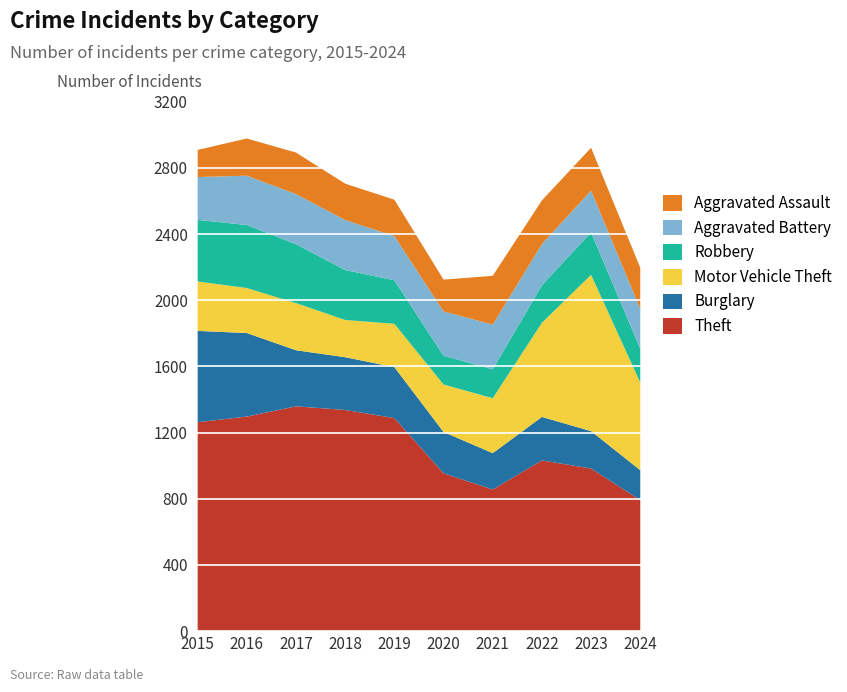

Reading right to left, list all the values displayed in this chart.

Theft: 792	983	1032	856	954	1288	1337	1359	1297	1263
Burglary: 181	226	263	220	250	308	319	339	505	552
Motor Vehicle Theft: 530	945	569	332	287	262	225	285	272	299
Robbery: 204	257	227	175	174	263	302	356	381	372
Aggravated Battery: 241	252	249	270	268	267	302	303	298	259
Aggravated Assault: 249	259	264	295	192	220	220	251	225	164